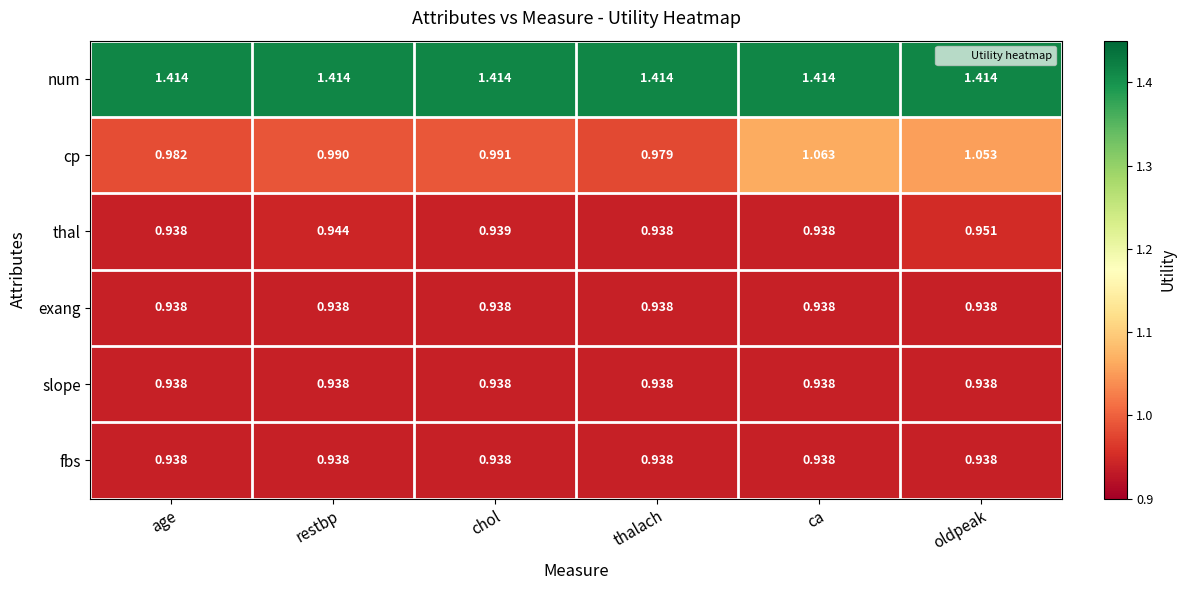

What is the difference between the highest and lowest values at chol?

0.5